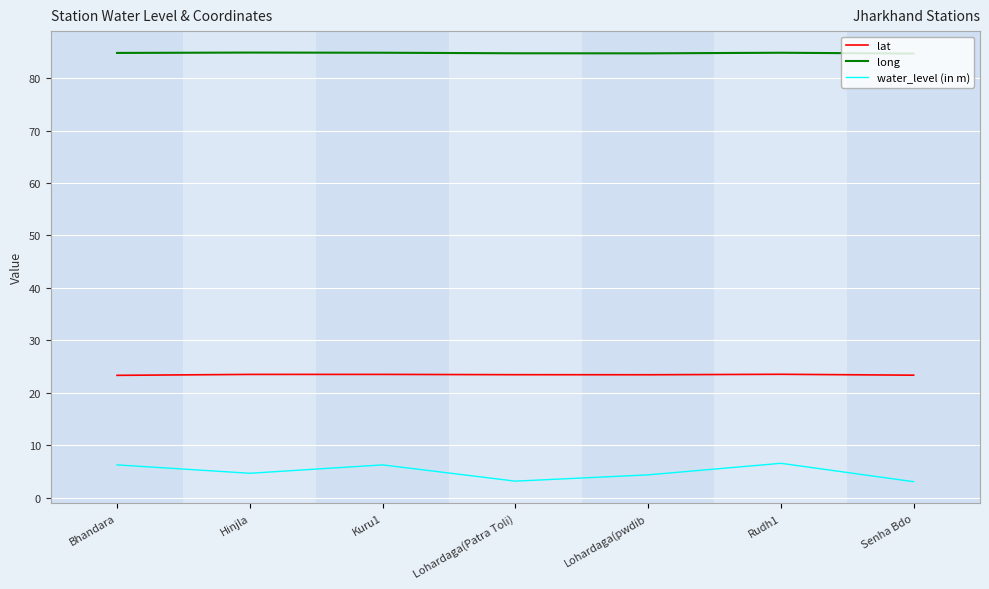

What is the difference between the maximum and minimum values in the water_level (in m) series?

3.5